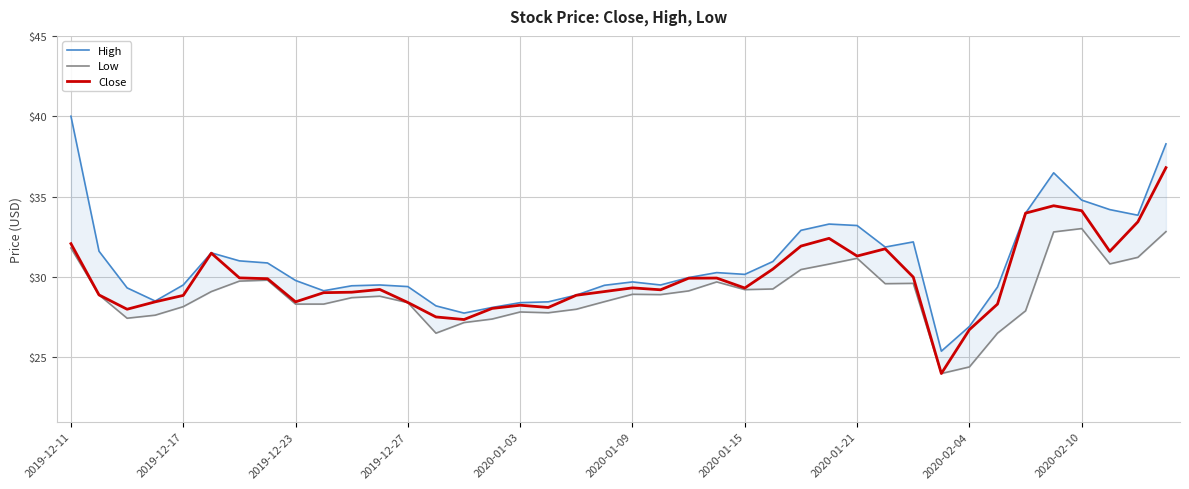

At 22, list the series in order from largest to smallest.

High, Close, Low